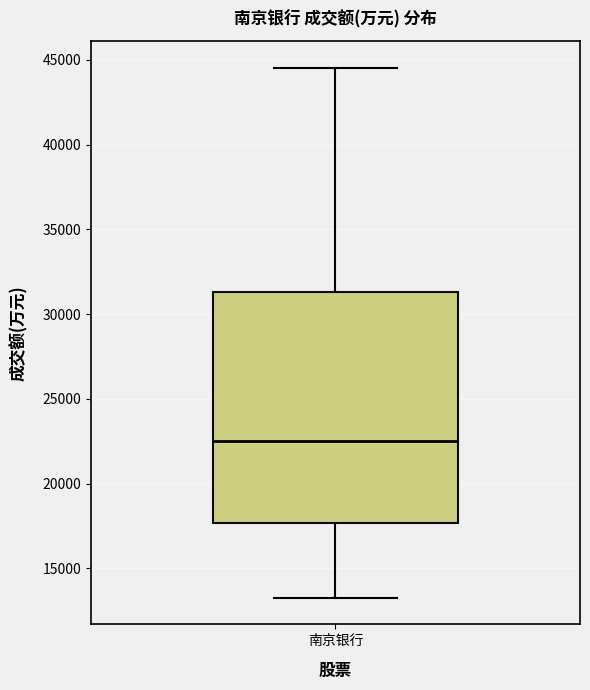

Read this box plot against the y-axis: the position of the median line, the range covered by the box, and the ends of both whiskers. The values are not printed on the chart, so give them approximately, as read against the axis.

median 22500, box 17500 to 31500, whiskers 13500 to 44500